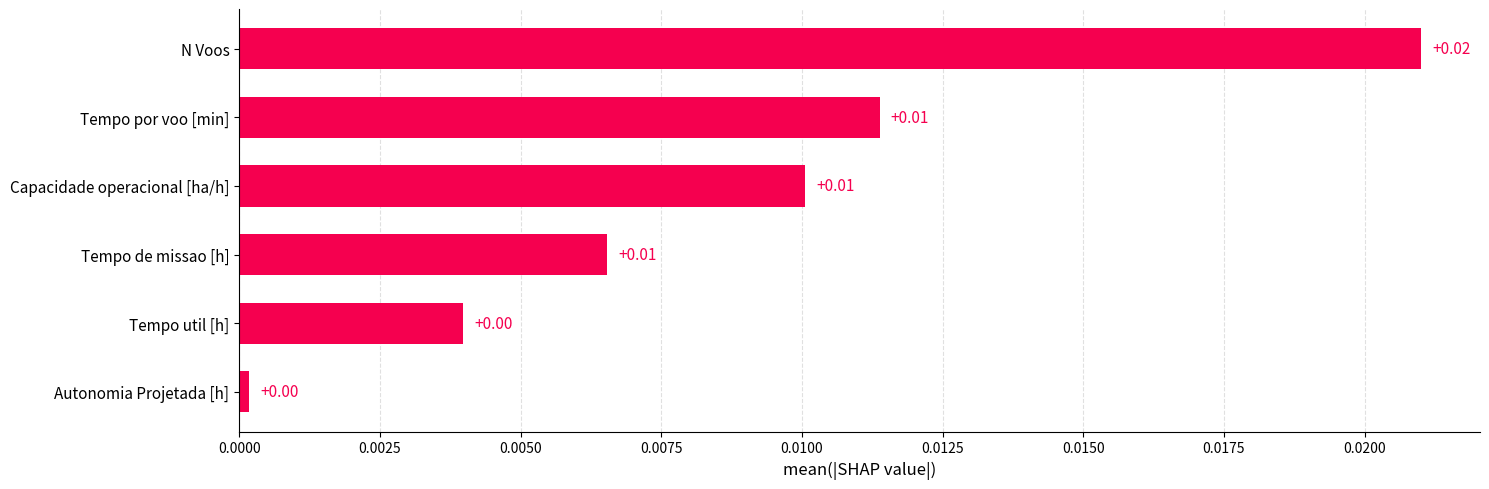

Between Autonomia Projetada [h] and Tempo de missao [h], which is larger?

Tempo de missao [h]